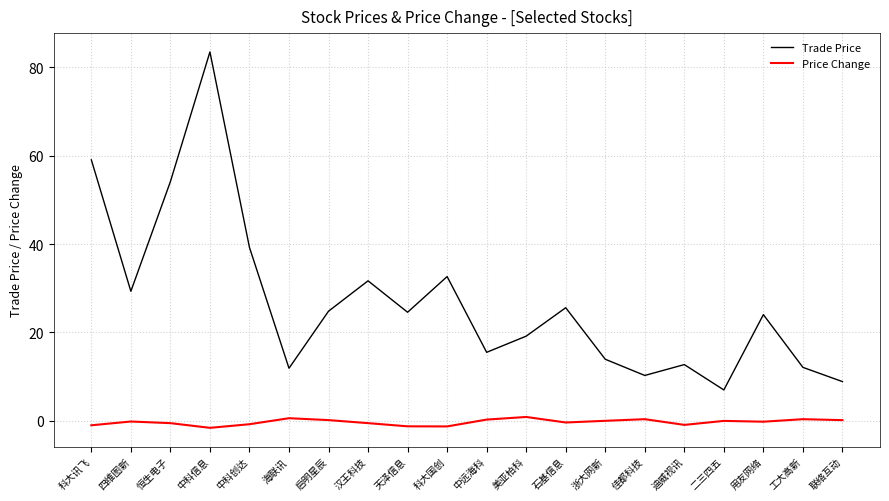

What is the highest value of the Price Change series?

0.9